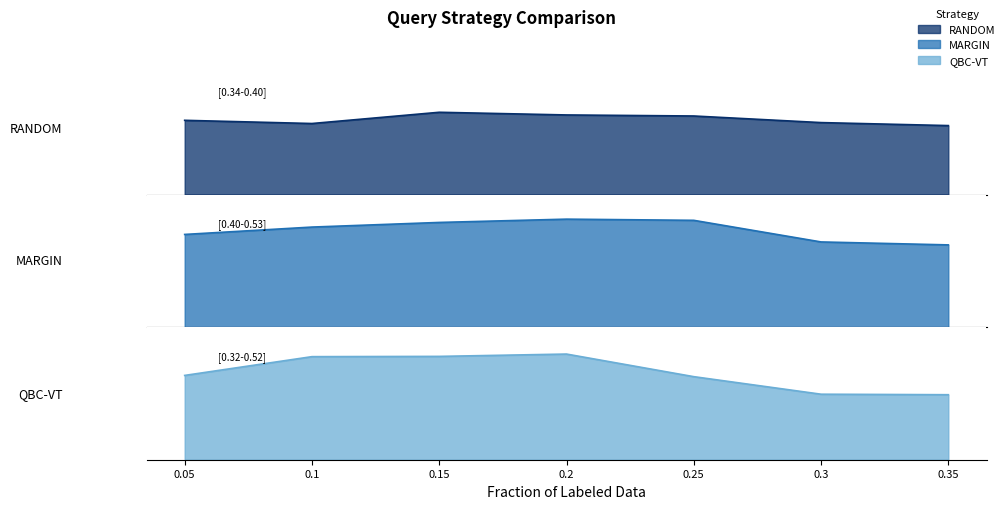

What is the smallest value displayed?

0.3